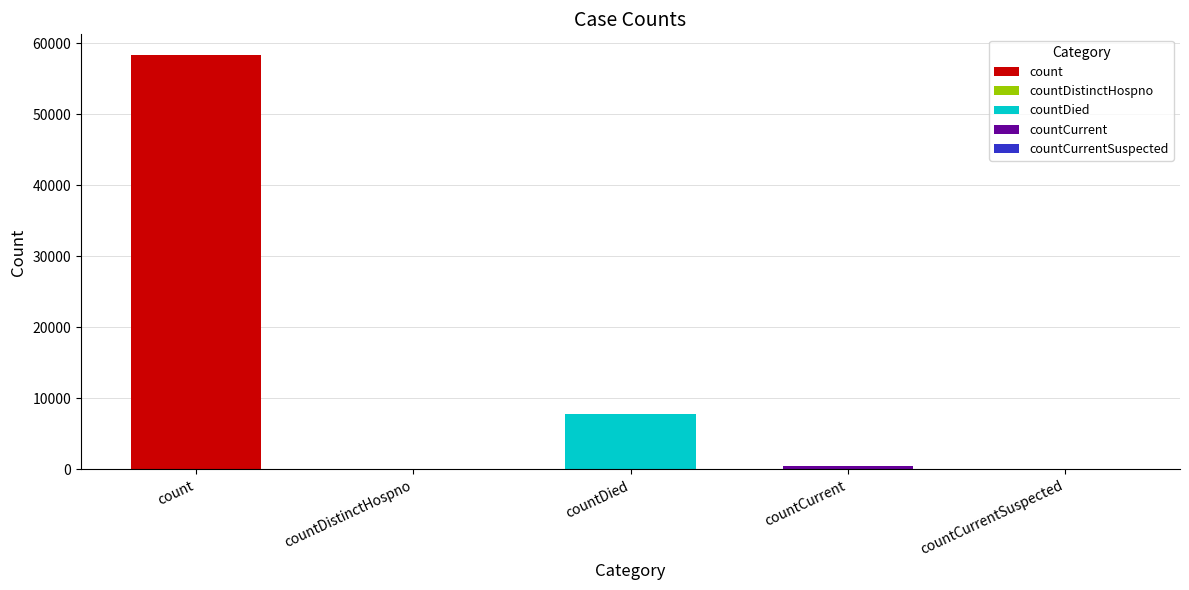

Reading left to right, what are all the values shown in this chart?

58344	0	7807	408	0